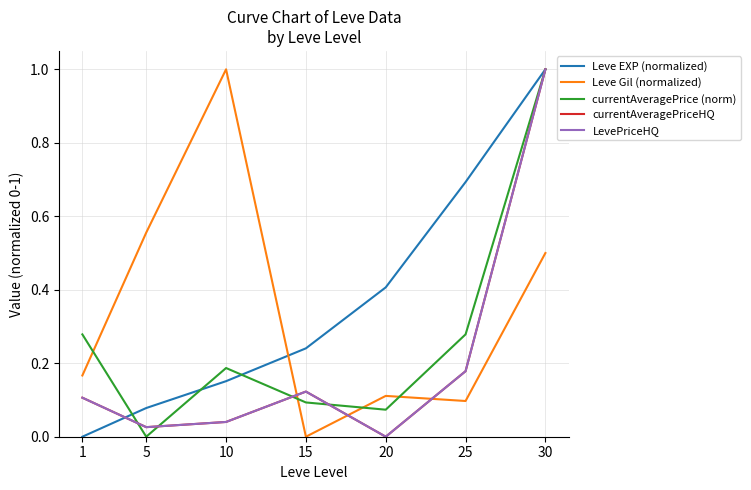

Between 15 and 20, which is larger?

20